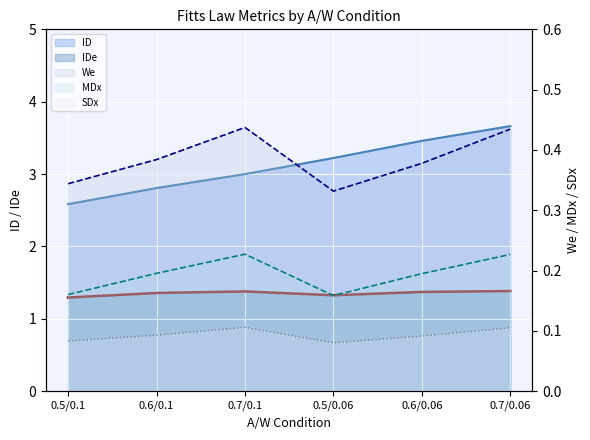

At which label does We reach its peak?

0.7/0.1